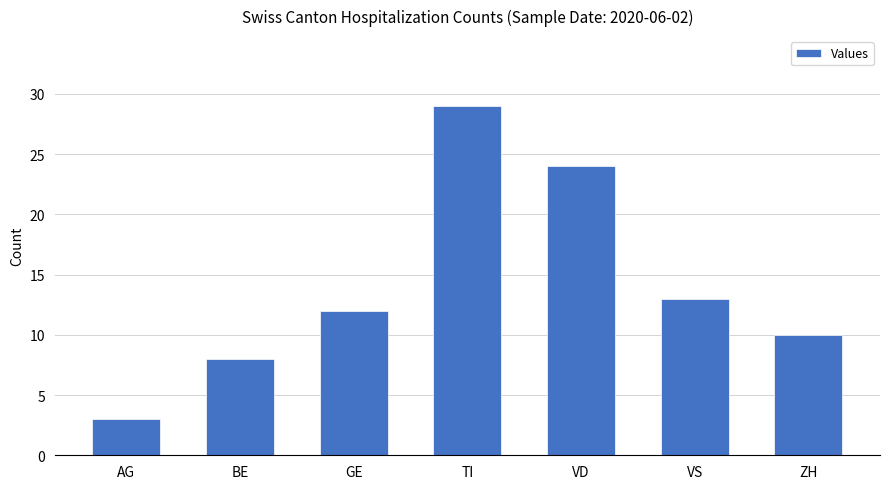

Does the chart contain any negative values?

No